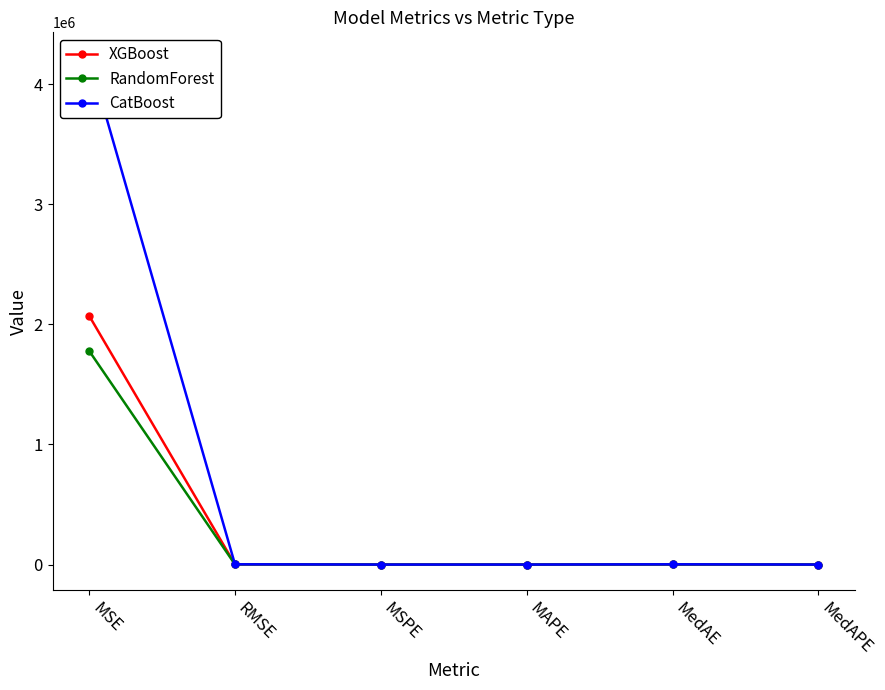

True or false: RandomForest has a value of 0.0 at MSPE.

False